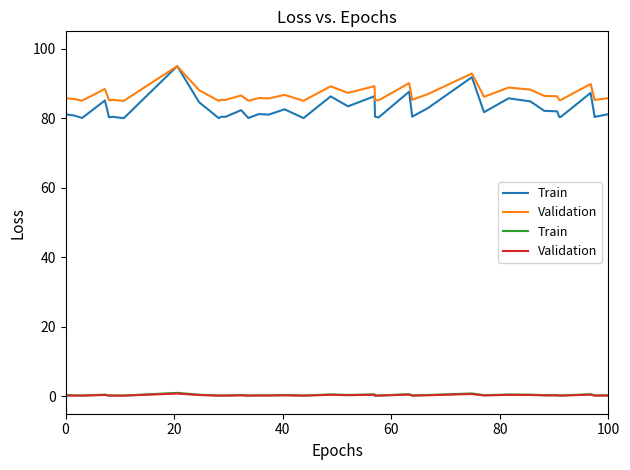

At how many categories does at least one series exceed 0?

40